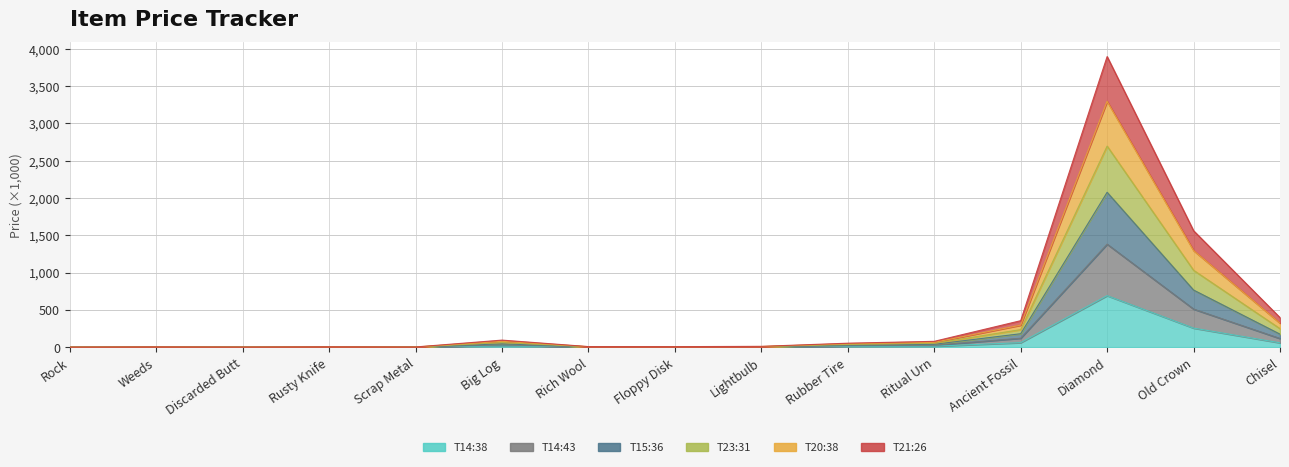

True or false: T14:43 and T20:38 intersect in this chart.

False